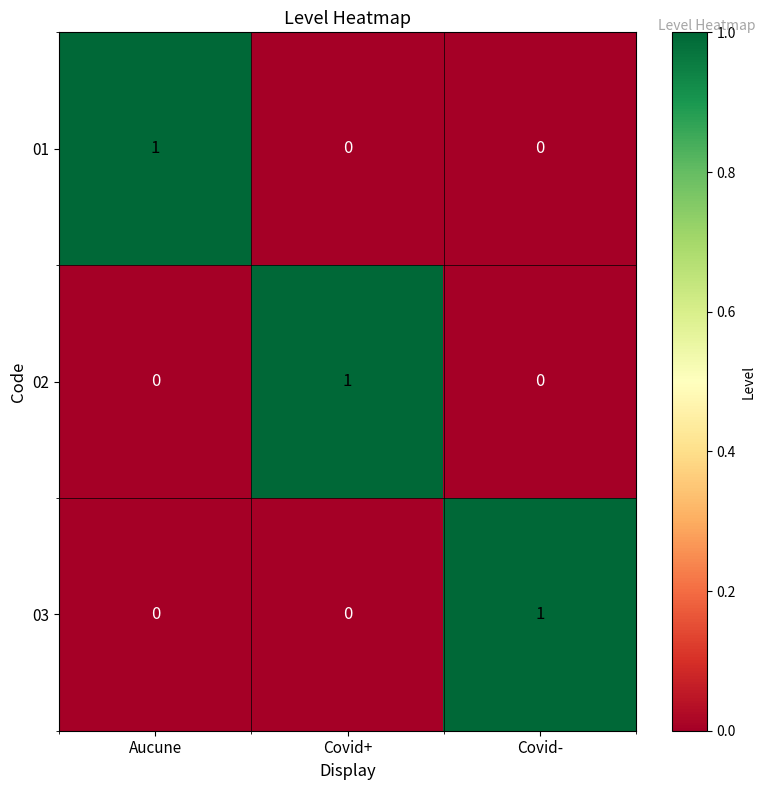

At which label does 02 reach its peak?

Covid+